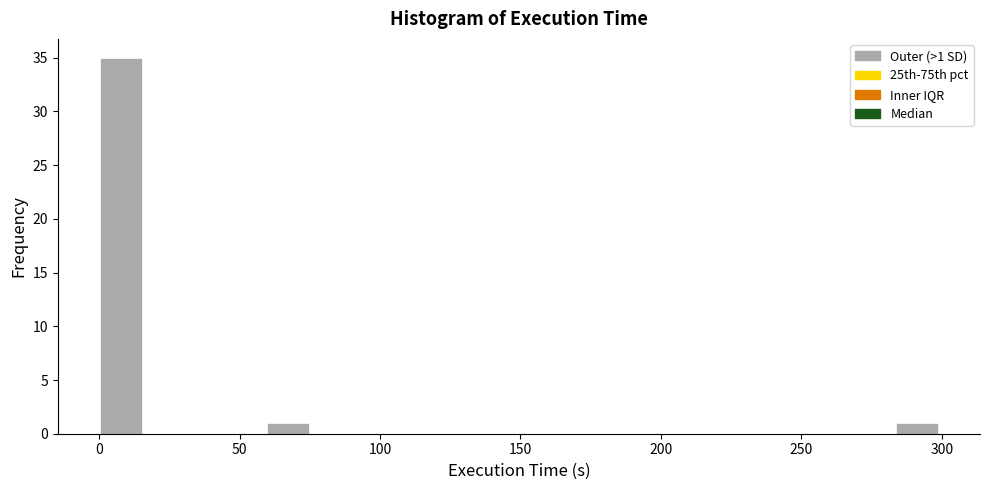

Read against the x-axis, roughly where is the centre of the tallest bar?

10